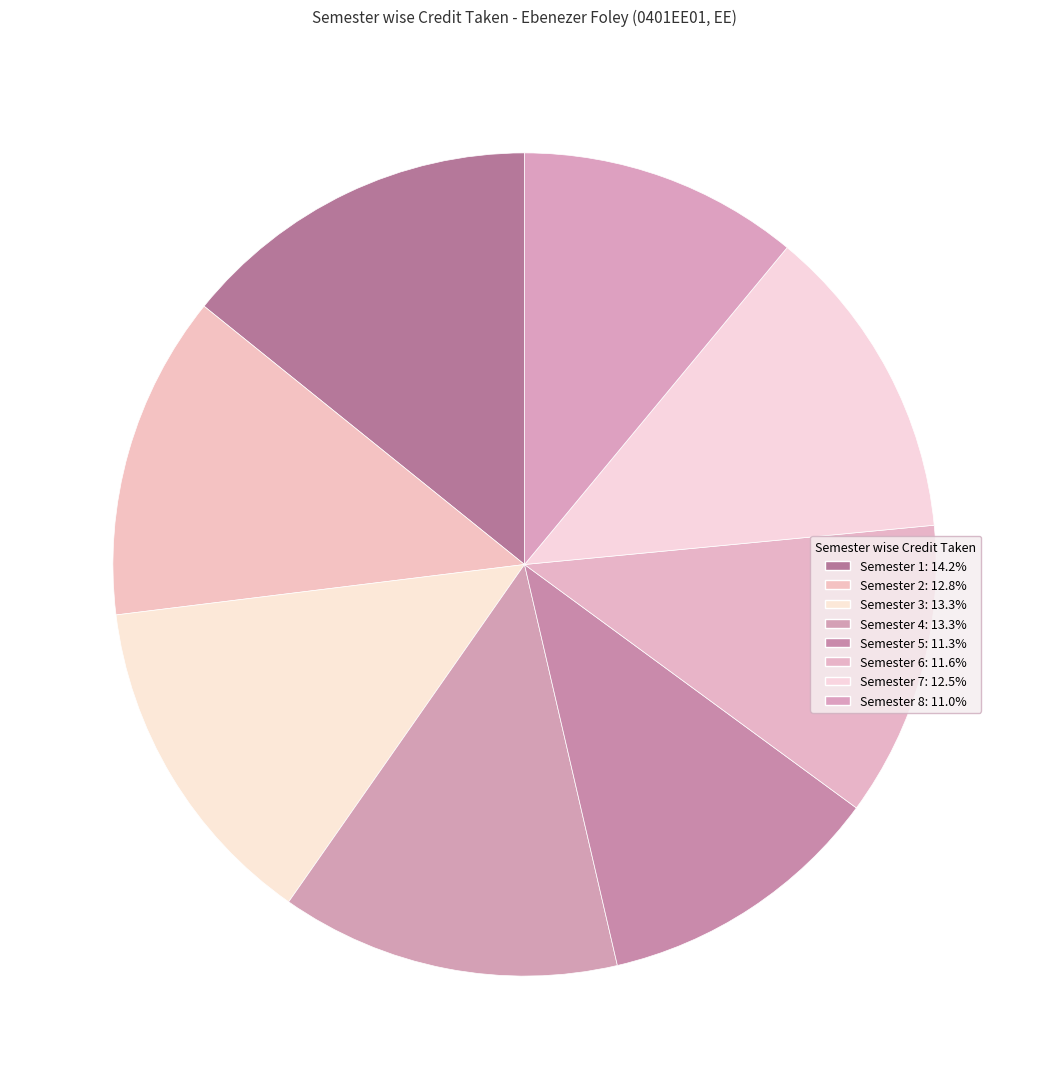

How many segments does this pie chart have?

8